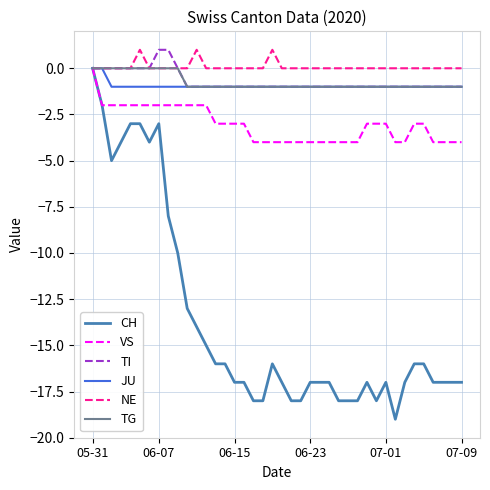

Which series has the widest spread of values?

CH